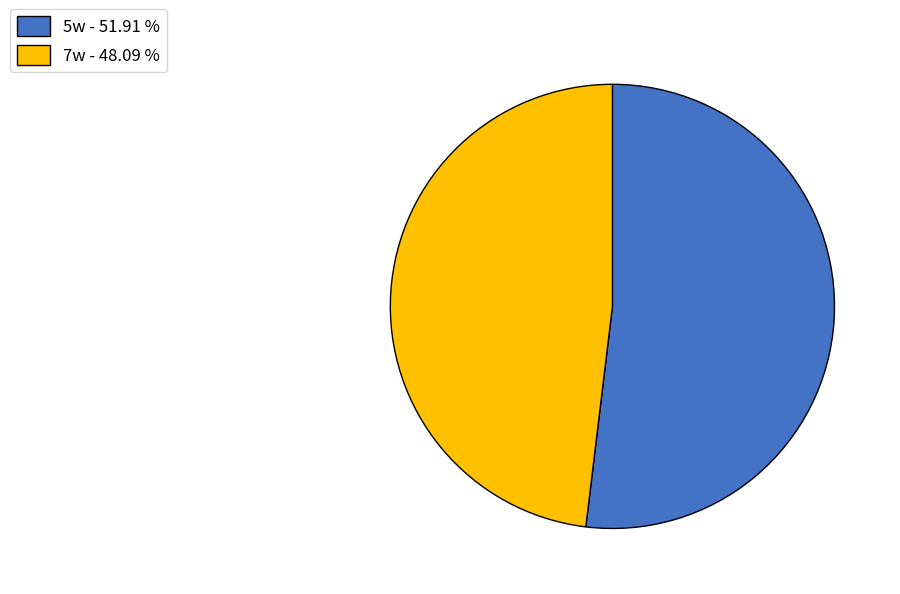

Does 5w account for over 50% of the chart?

Yes